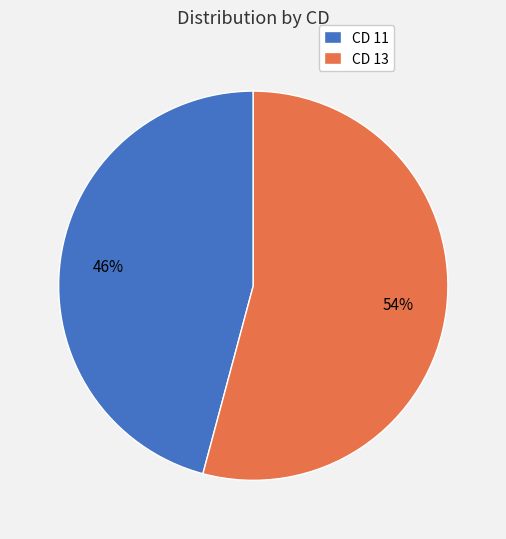

What percentage is the CD 11 slice, to the nearest percent?

46%